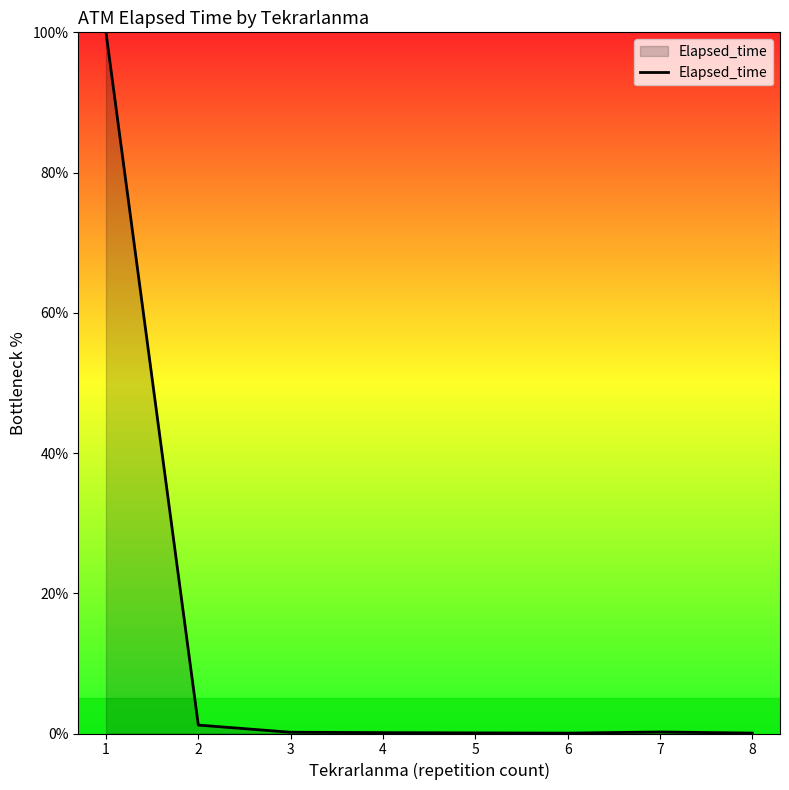

True or false: the data has more than 2 interior local peaks.

False